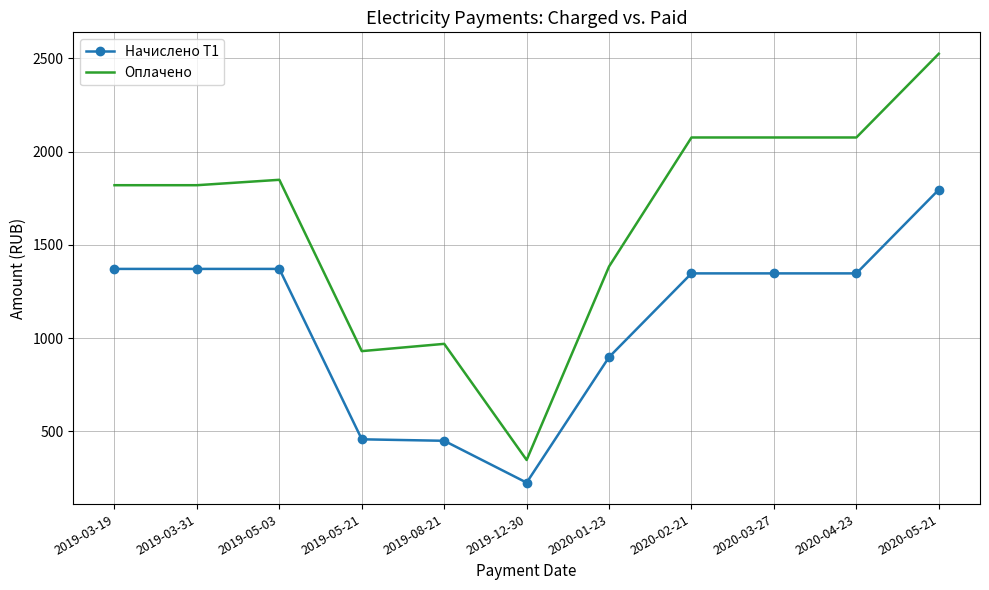

Which series has the largest range (max minus min)?

Оплачено